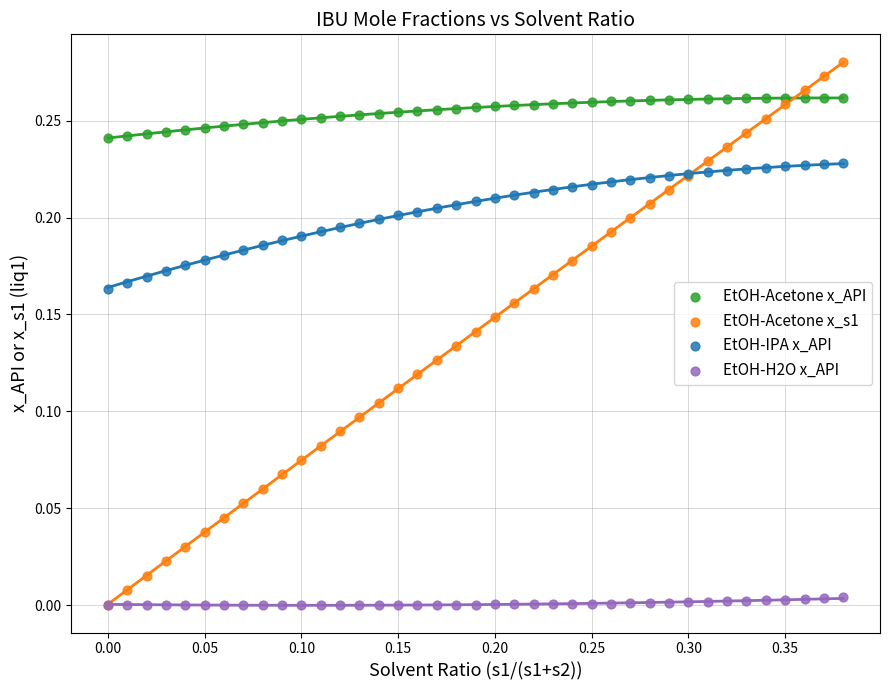

What are all the series names shown in the legend?

EtOH-Acetone x_API, EtOH-Acetone x_s1, EtOH-IPA x_API, EtOH-H2O x_API